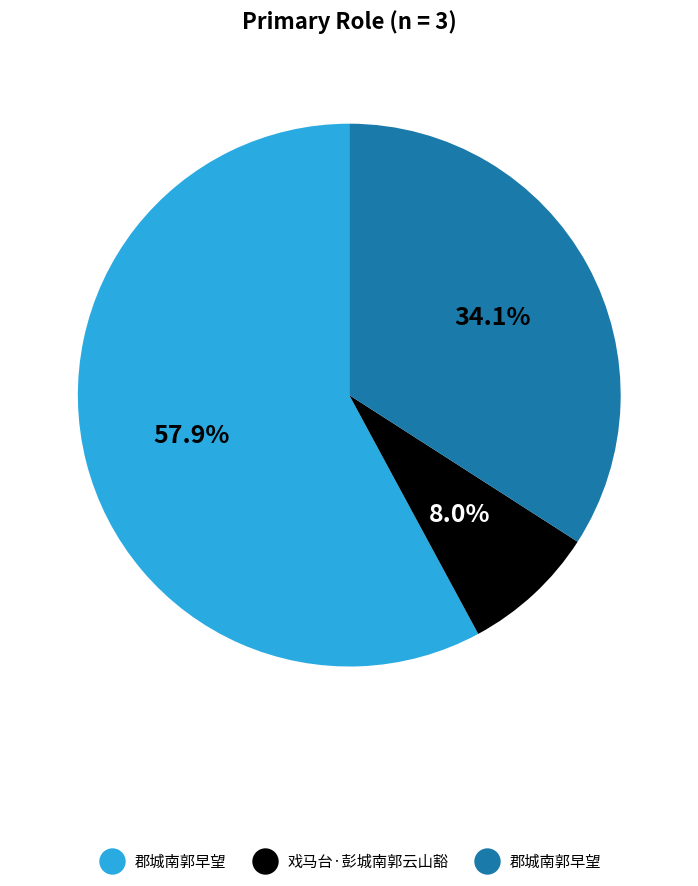

How many slices are in this pie chart?

3